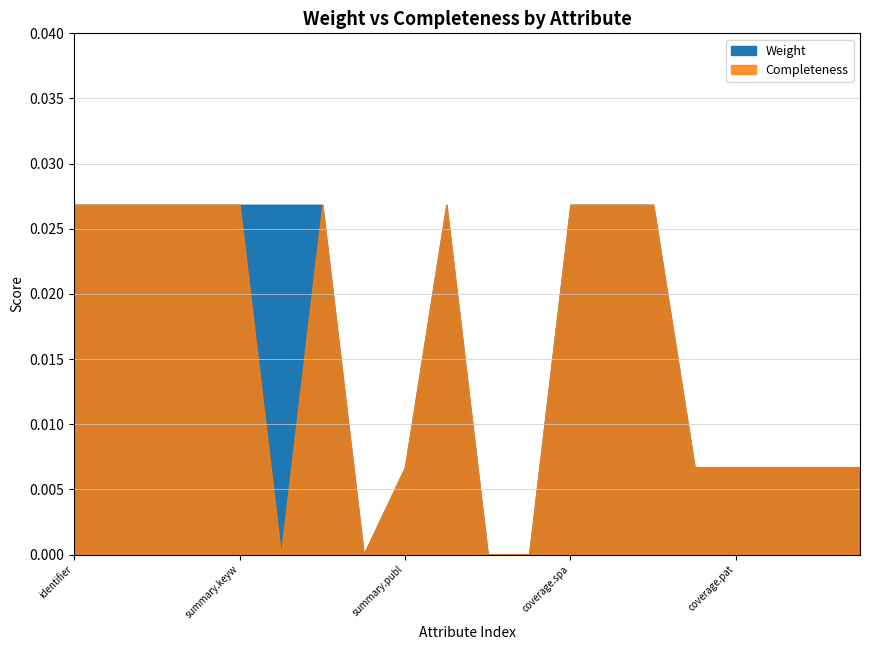

What is the label of the 7th point from the right?

coverage.typicalAgeRange